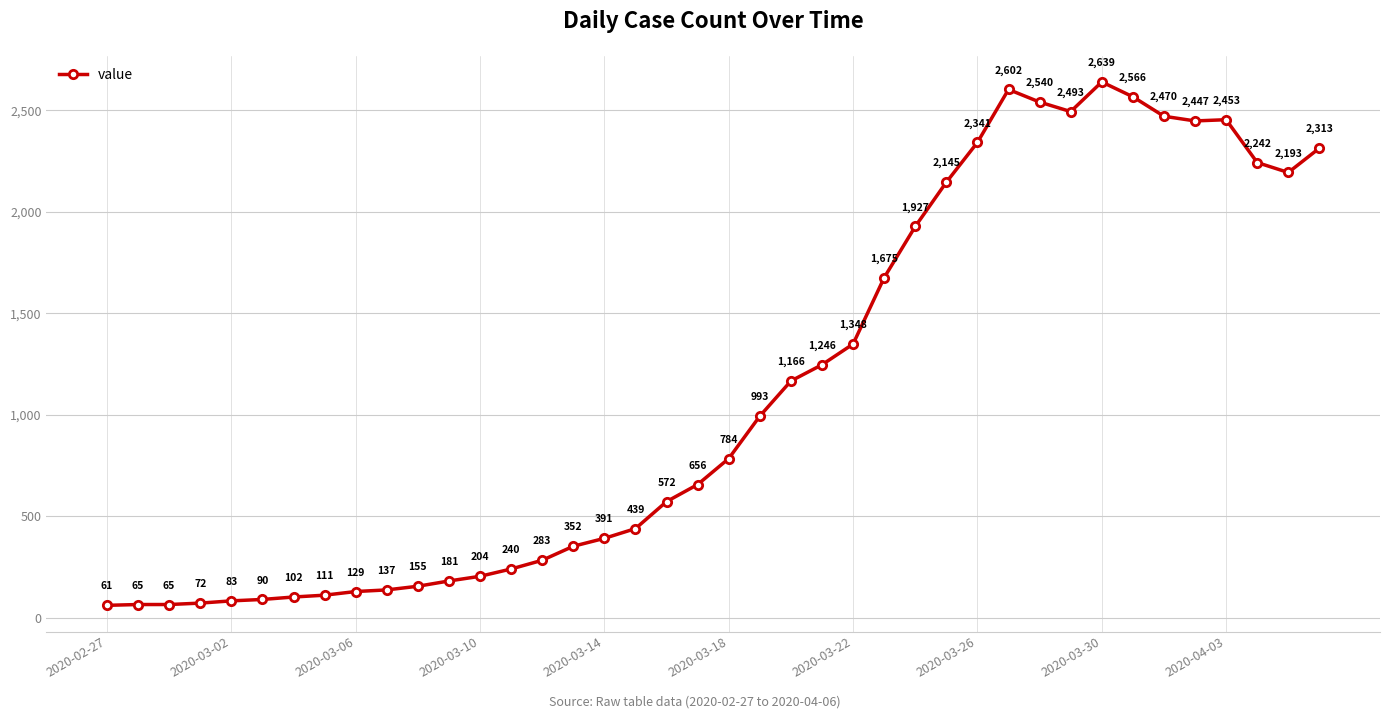

What is the average value?

1124